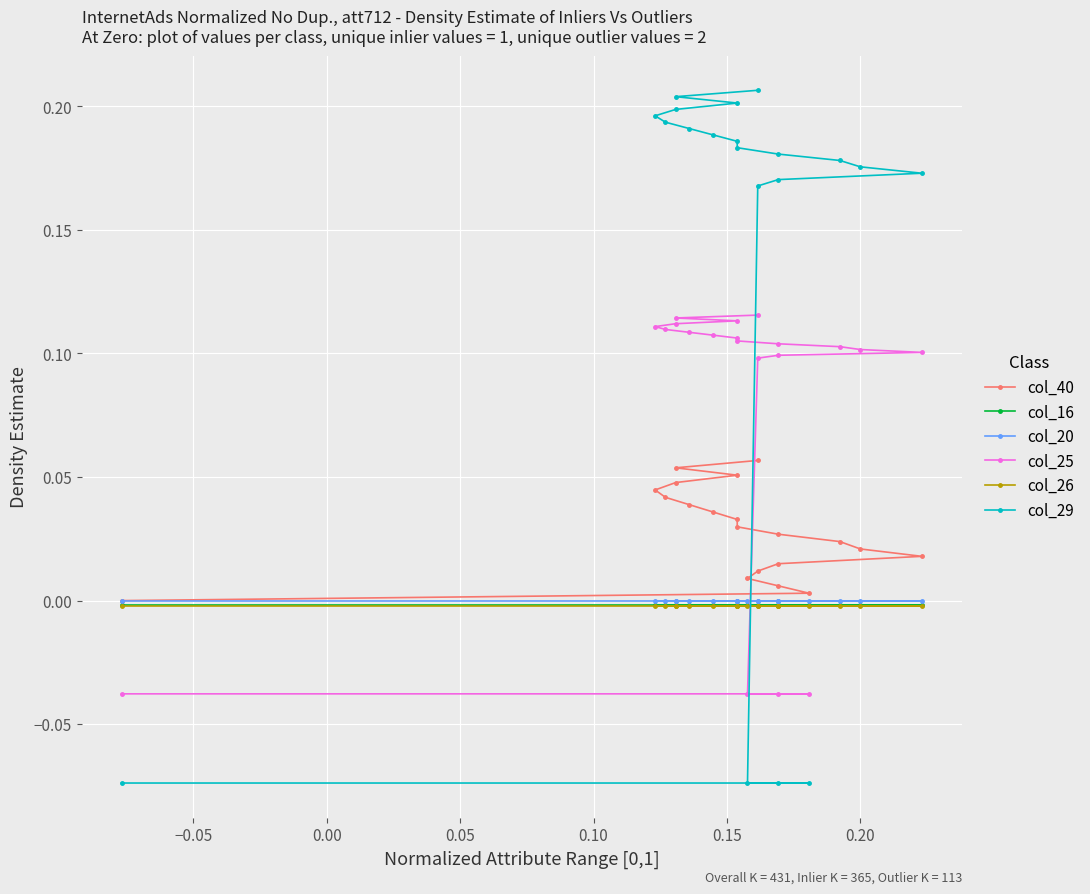

Is this an area chart (filled region under the line)?

No